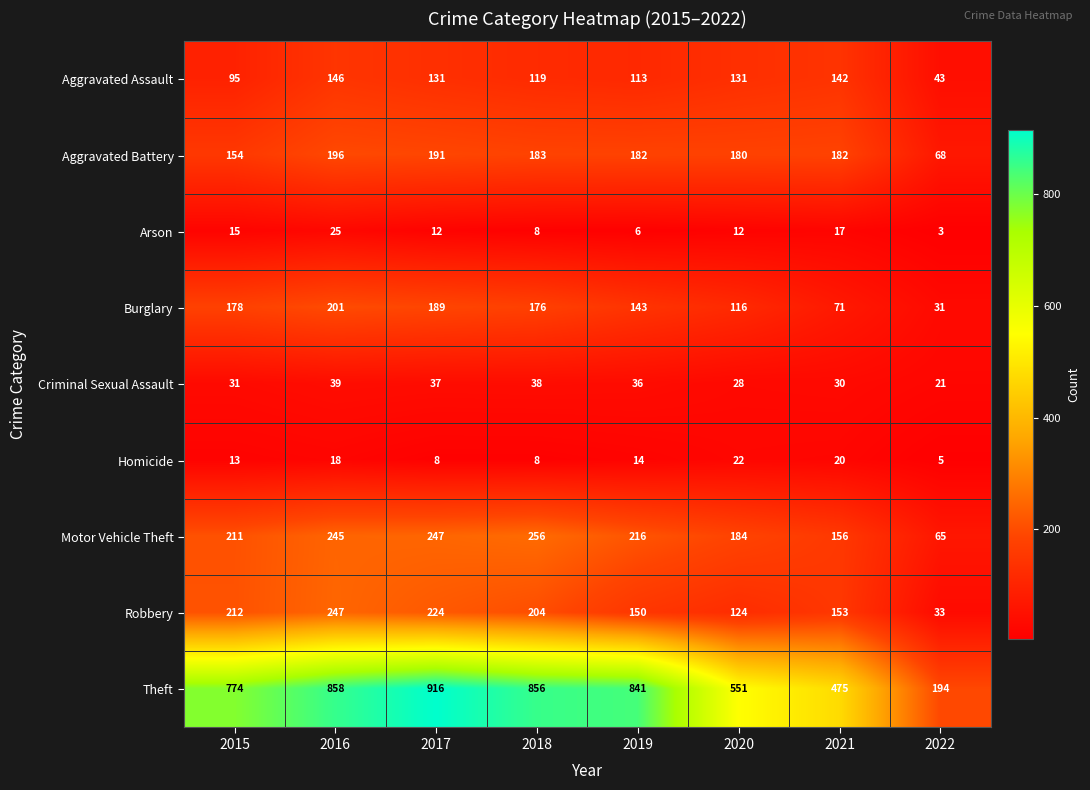

Which series changed the most between 2020 and 2022?

Theft